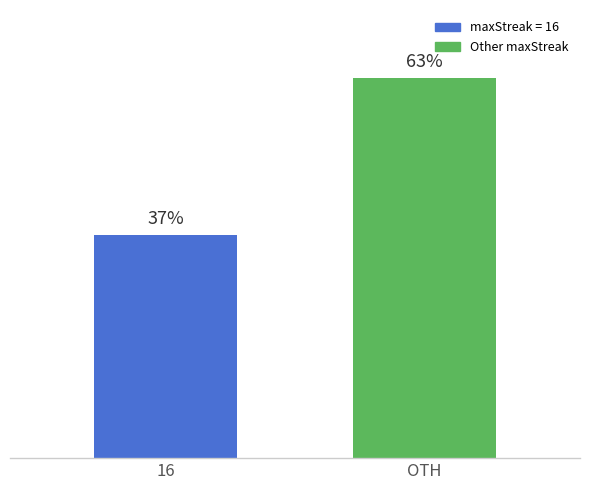

Which has a higher value, OTH or 16?

OTH